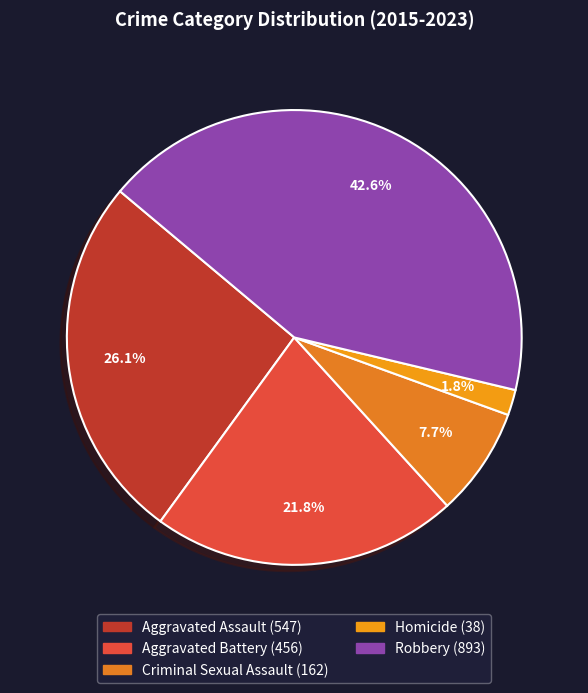

Rank the categories by value from highest to lowest.

Robbery, Aggravated Assault, Aggravated Battery, Criminal Sexual Assault, Homicide